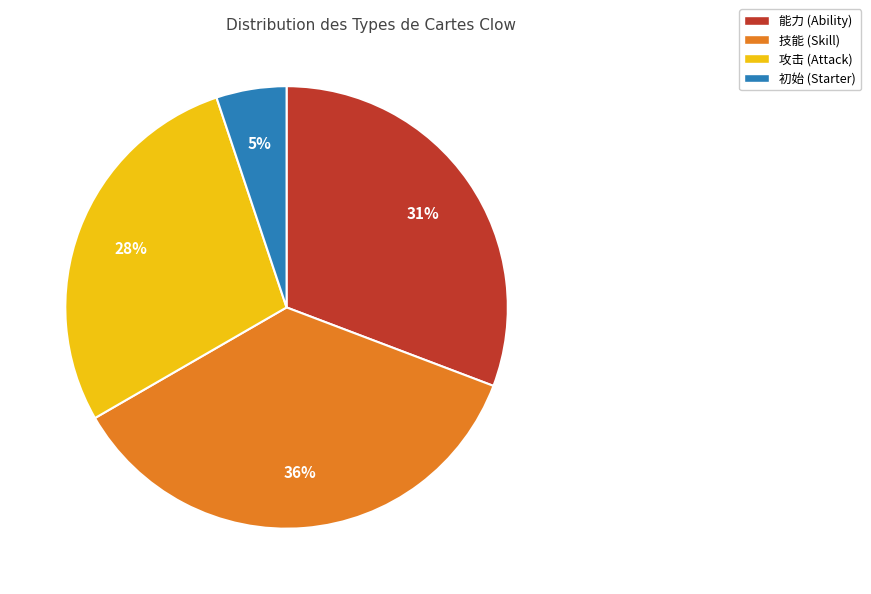

To the nearest percent, what percentage of the pie is 攻击?

28%